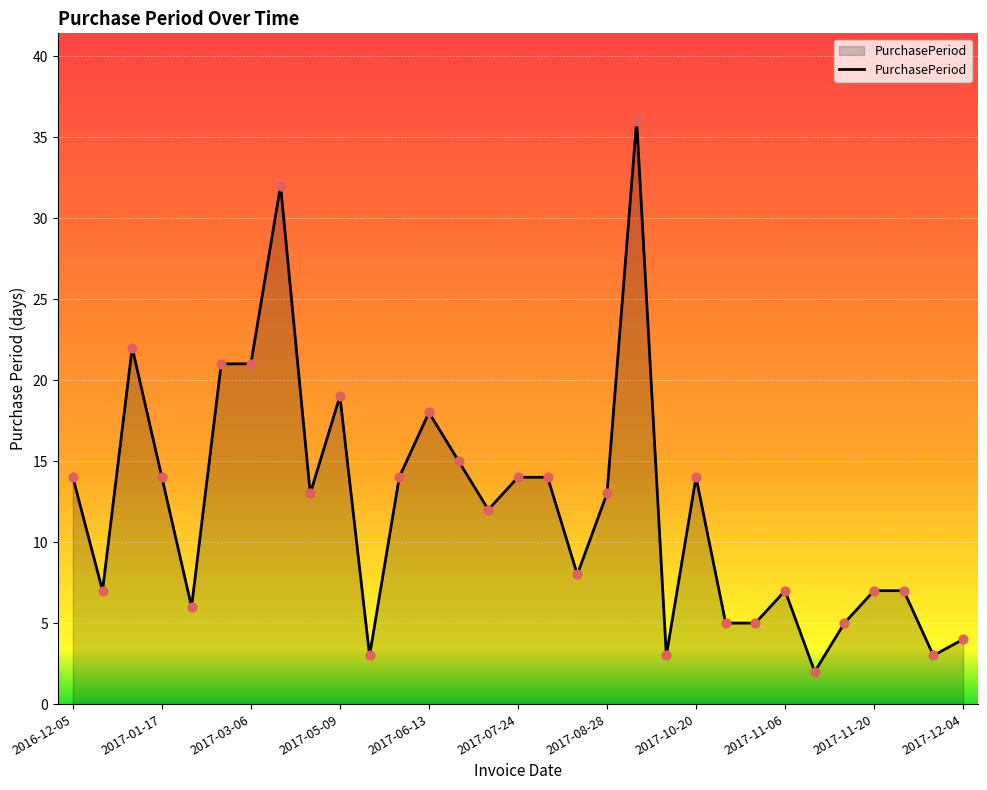

What is the maximum value shown in the chart?

36